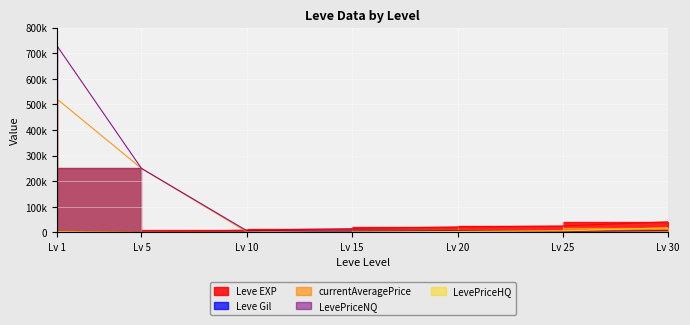

What is the average value of the LevePriceNQ series?

144804